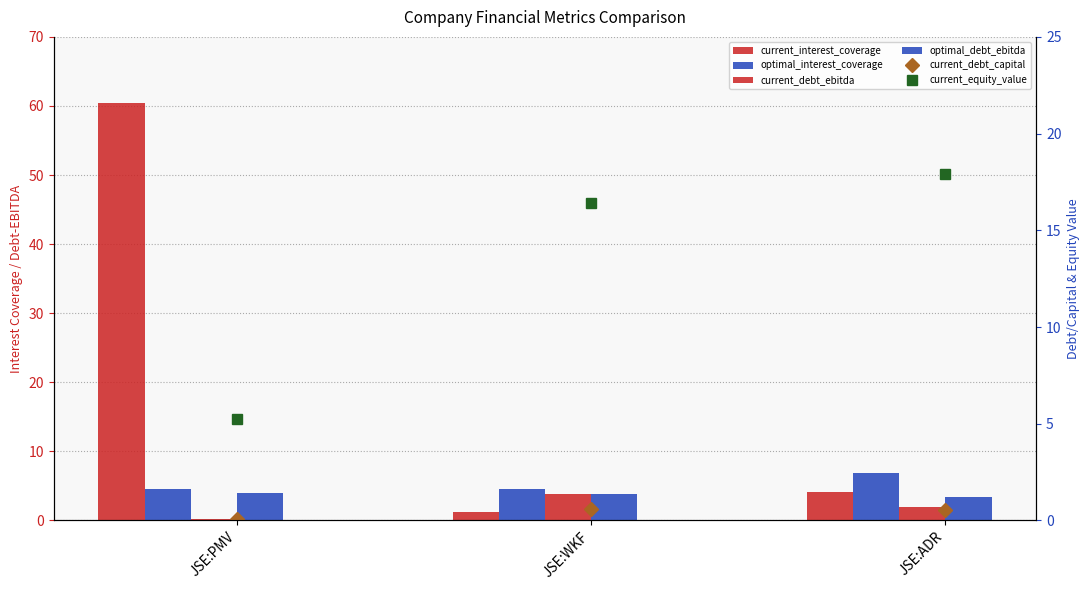

What is the total value across all series at JSE:PMV?

74.5